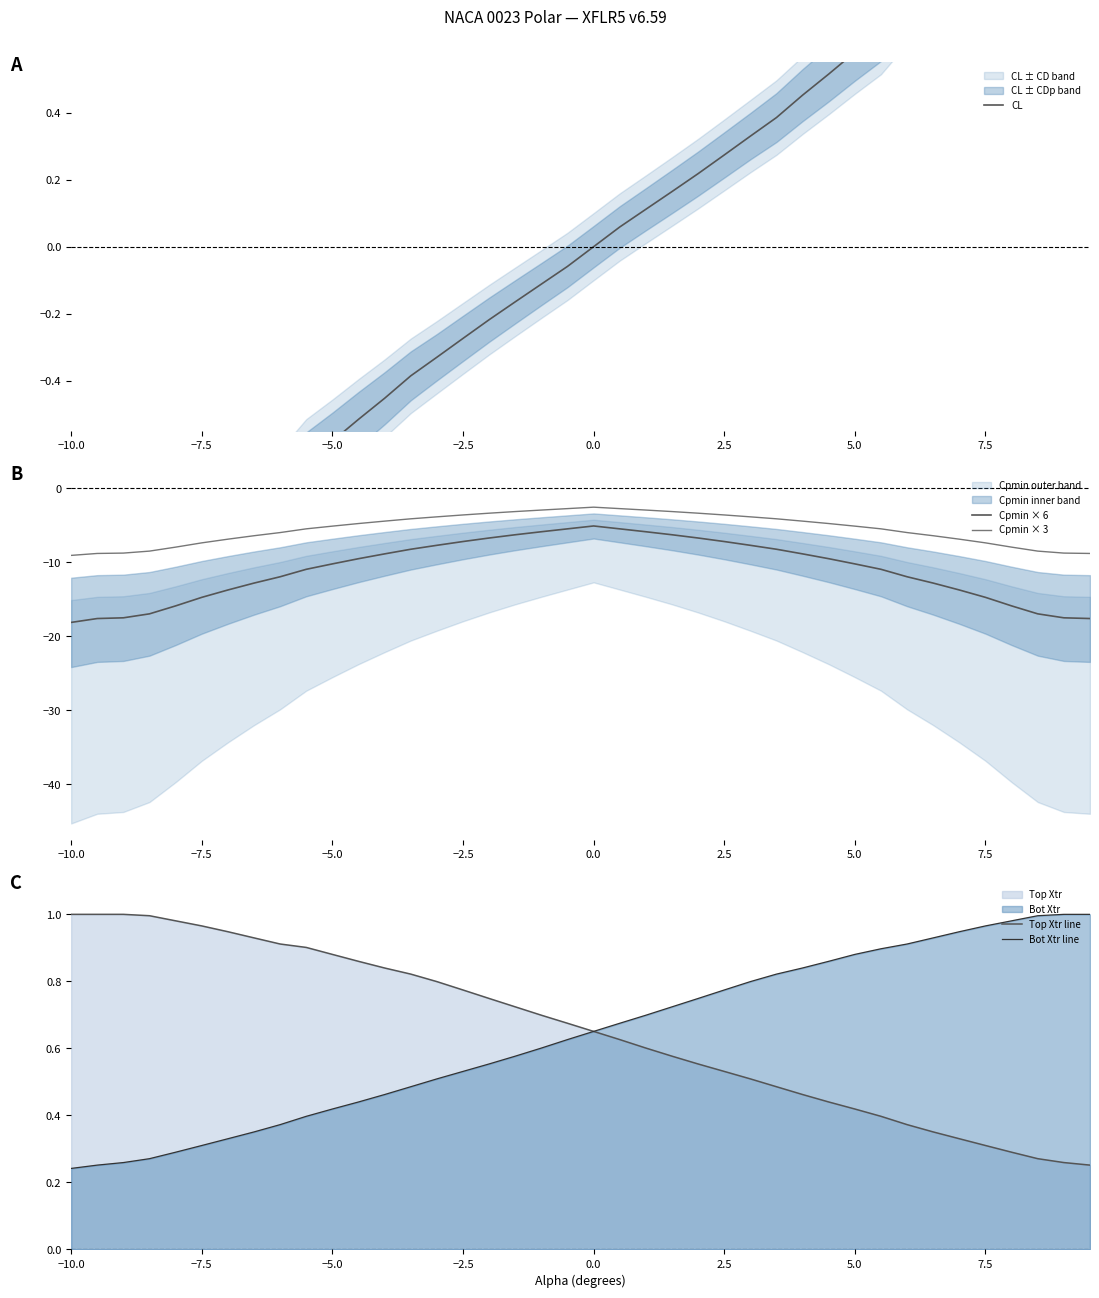

True or false: Cpmin × 6 and Cpmin × 3 cross at least once.

False